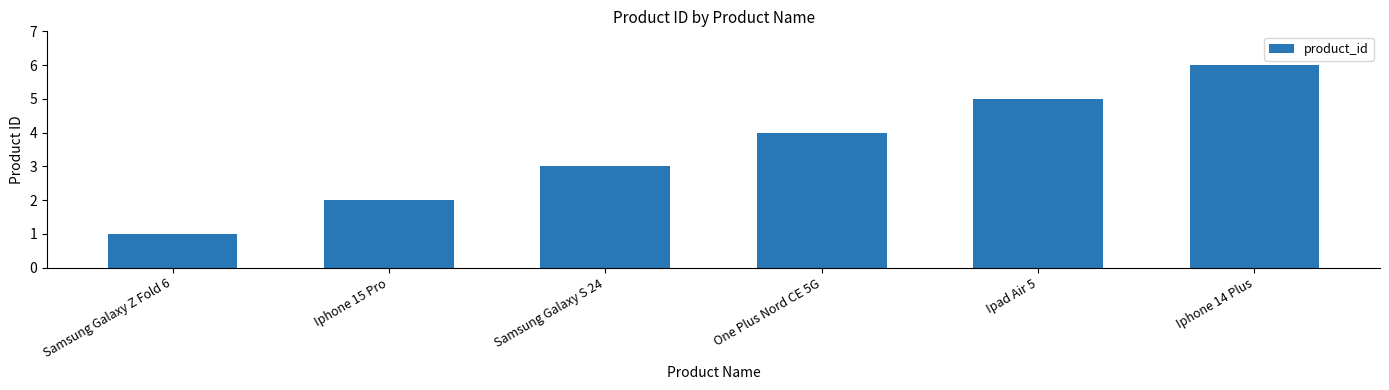

Does the chart contain stacked bars?

No